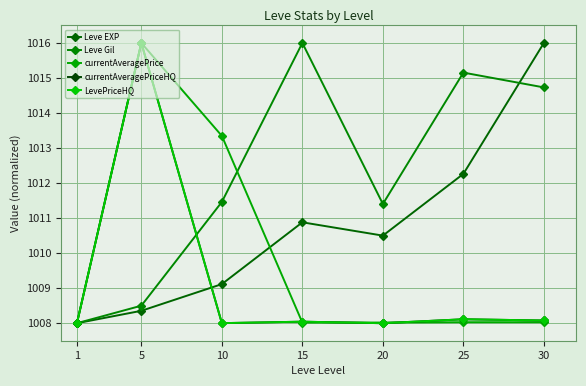

Is it true that LevePriceHQ equals 1016.0 at 5?

True